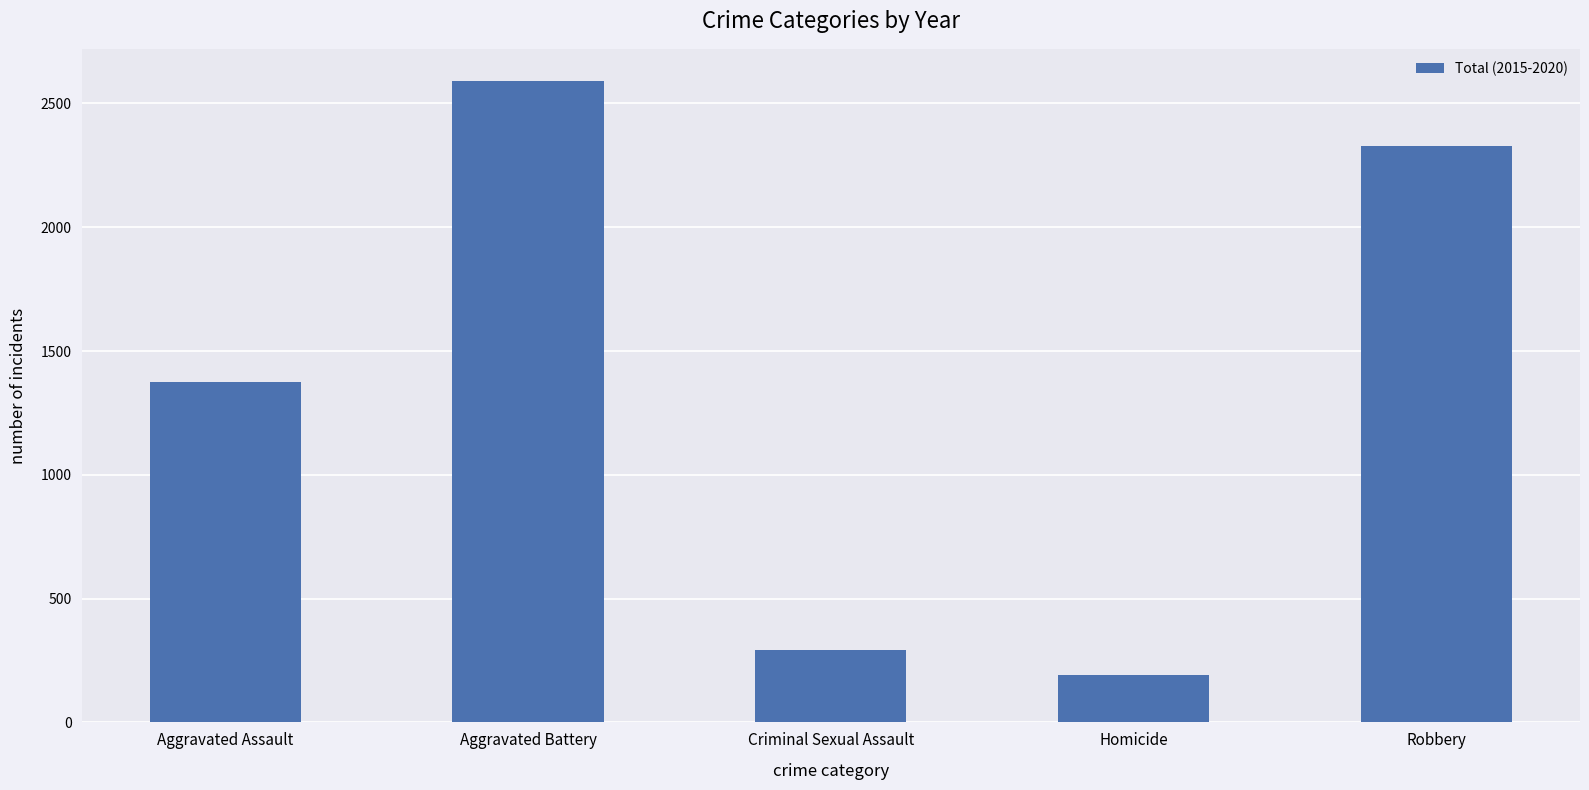

What is the value of the 4th bar from the left?

192